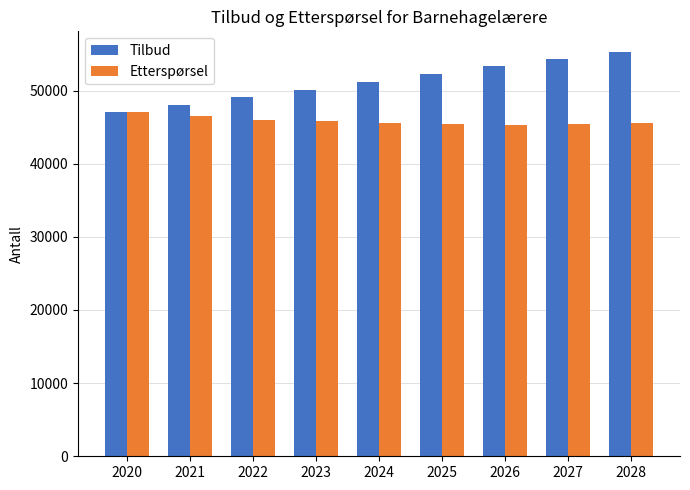

At which category is the sum across all series the highest?

2028